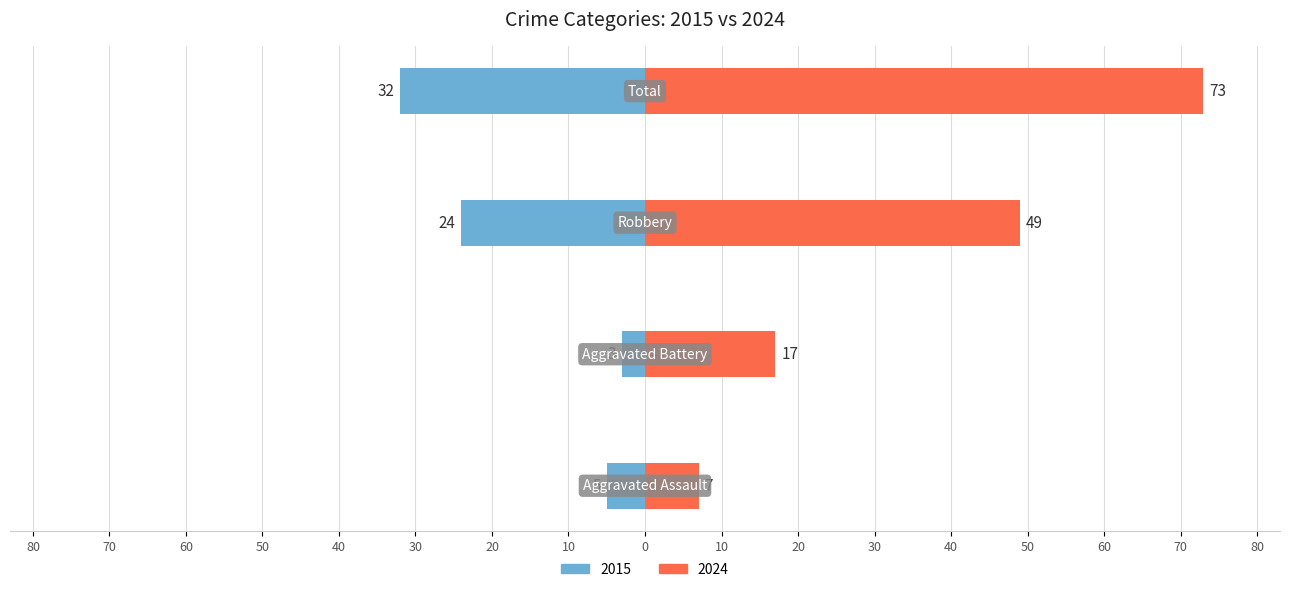

What is the label of the 1st bar from the left?

Aggravated Assault